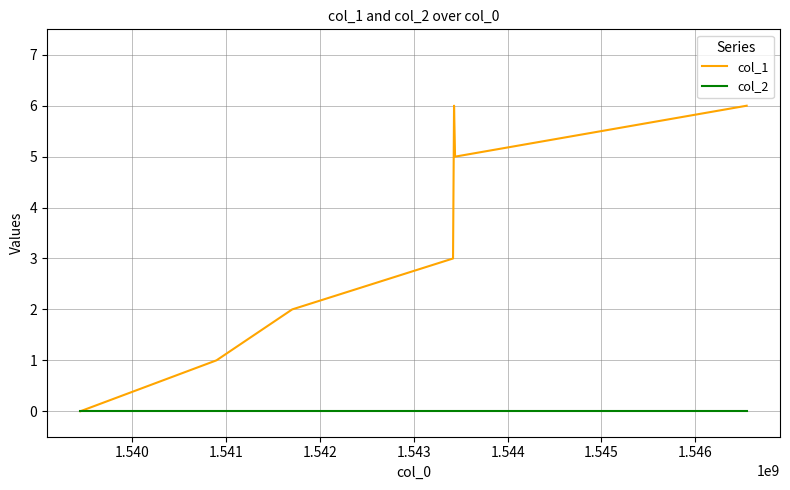

What are all the series names shown in the legend?

col_1, col_2